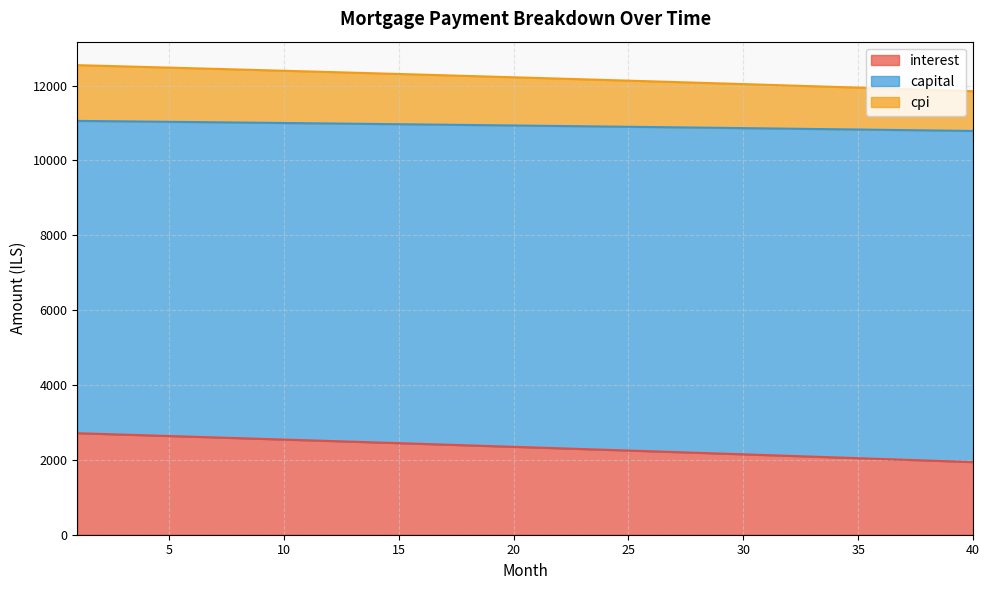

What is the lowest value of the interest series?

1941.1